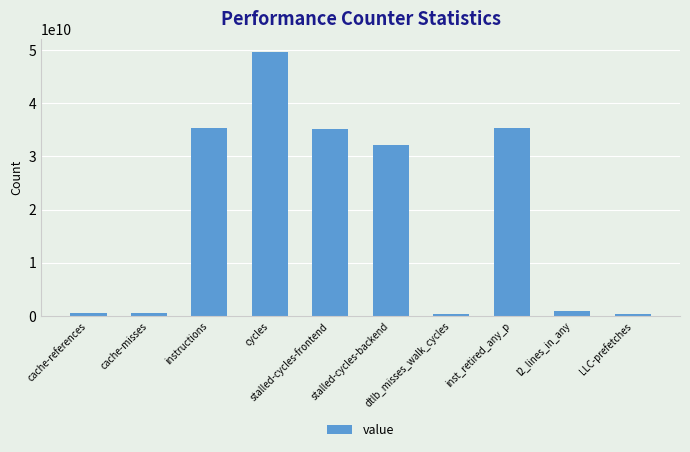

What is the difference between the second highest and minimum values?

35068188556